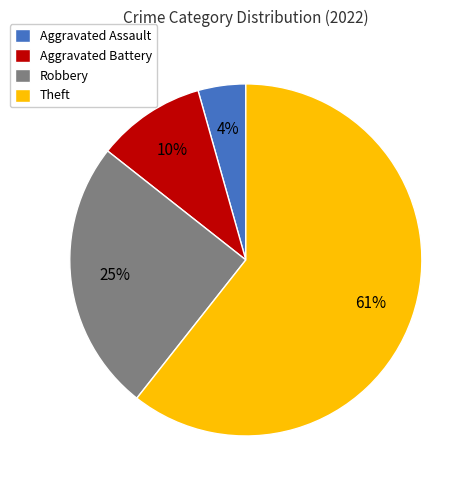

Which slice is the smallest?

Aggravated Assault